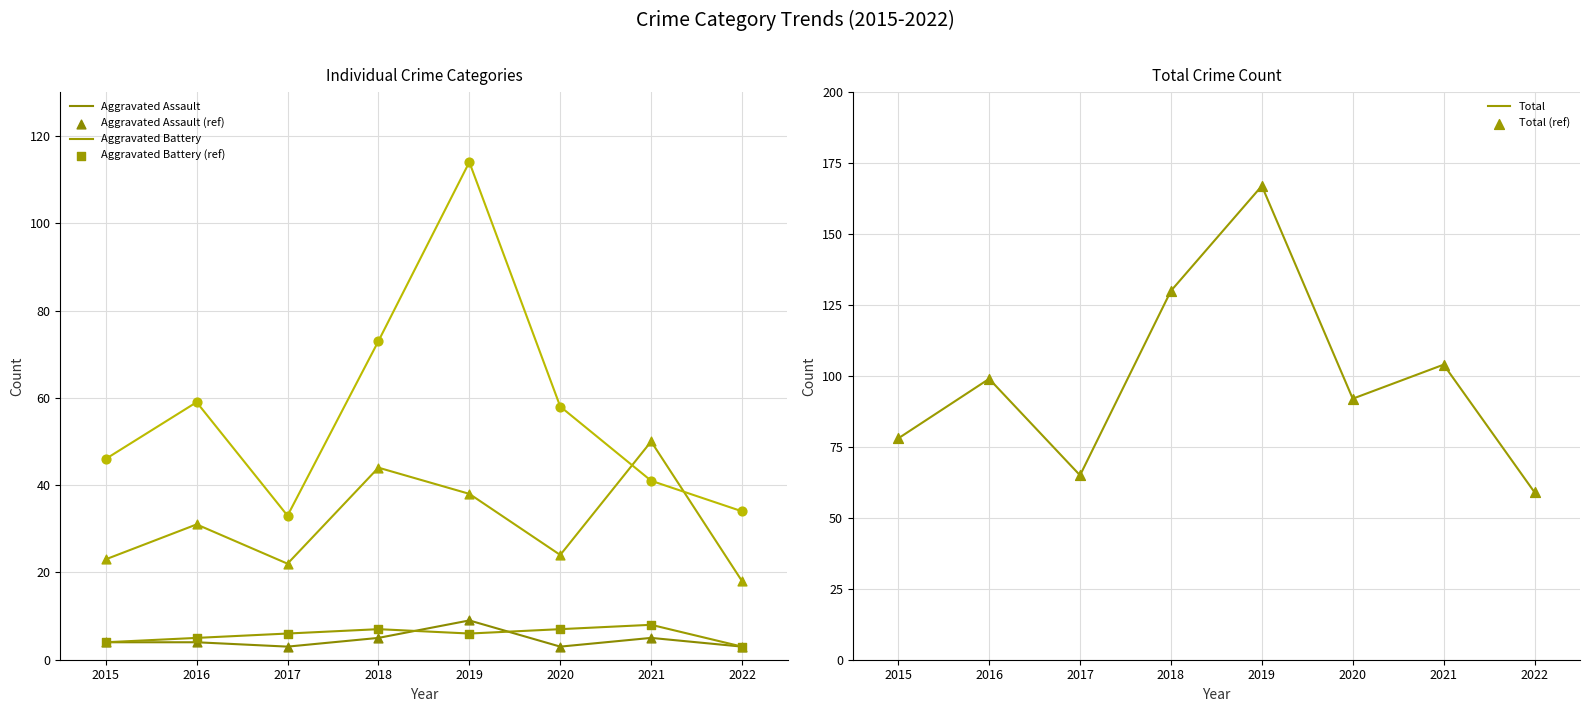

Which series has the largest total across all categories?

Total